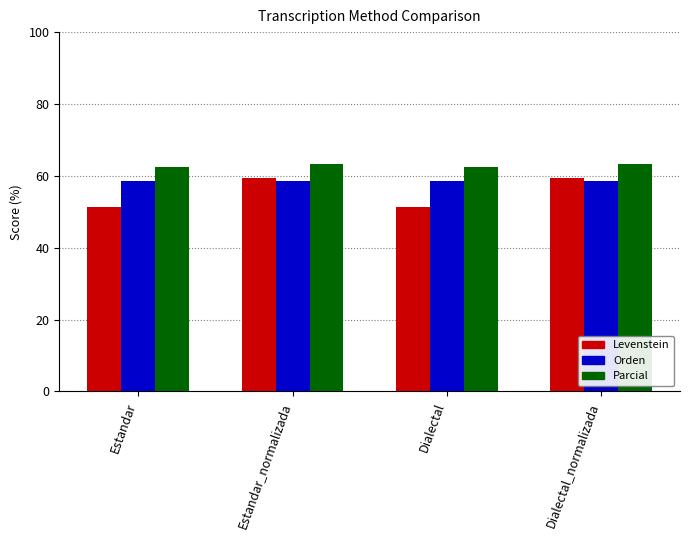

What are all the series names shown in the legend?

Levenstein, Orden, Parcial